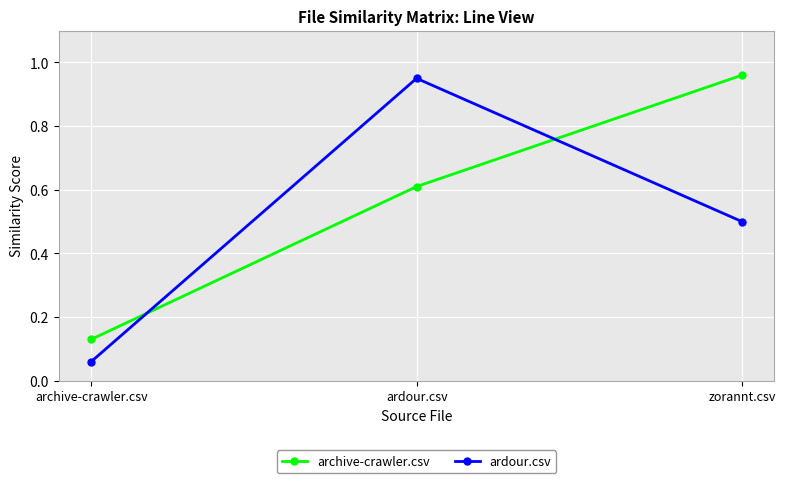

Which category has the highest value across all series?

zorannt.csv